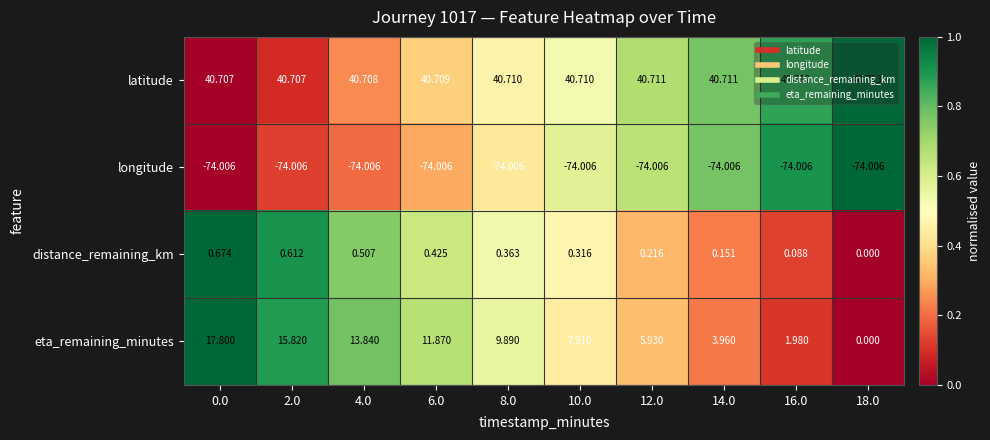

At 6.0, list the series in order from smallest to largest.

longitude, distance_remaining_km, eta_remaining_minutes, latitude